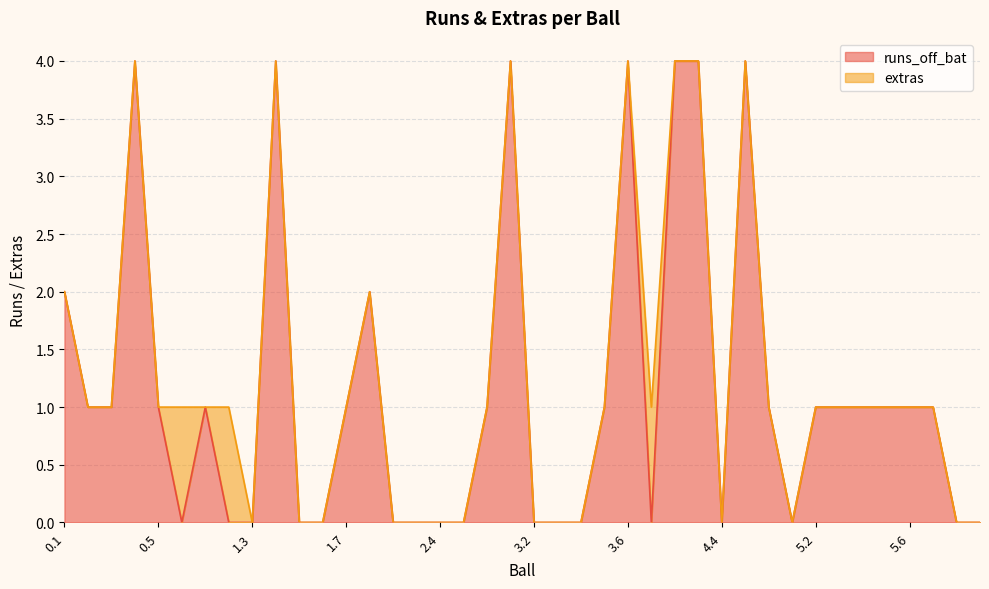

Rank the categories by value from highest to lowest.

0.4, 1.4, 3.1, 3.6, 4.2, 4.3, 4.5, 0.1, 2.1, 0.2, 0.3, 0.5, 1.1, 1.7, 2.6, 3.5, 4.6, 5.2, 5.3, 5.4, 5.5, 5.6, 6.1, 0.6, 1.2, 1.3, 1.5, 1.6, 2.2, 2.3, 2.4, 2.5, 3.2, 3.3, 3.4, 4.1, 4.4, 5.1, 6.2, 6.3